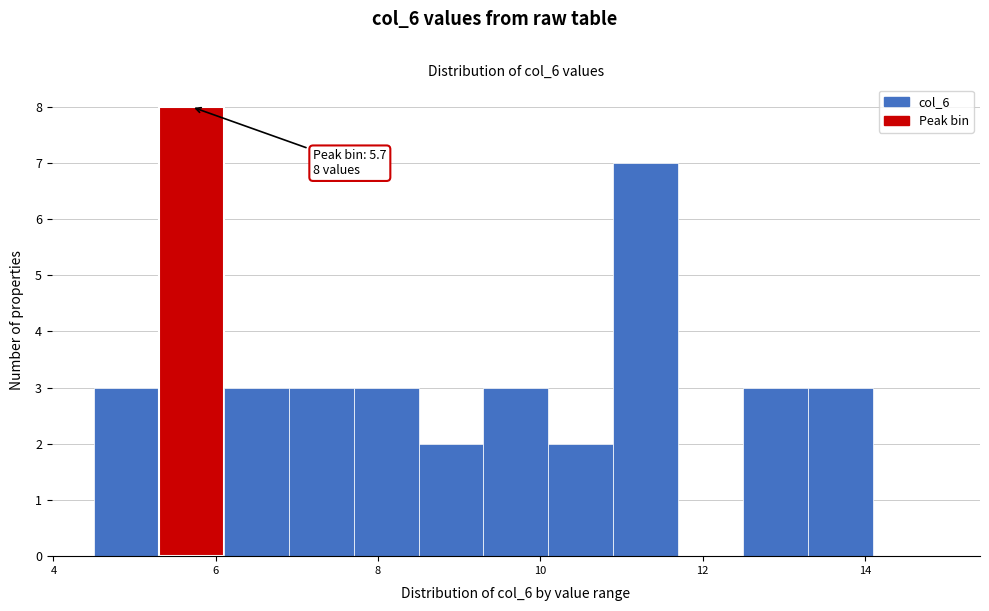

Which range on the x-axis has the tallest bar?

5.3 to 6.1